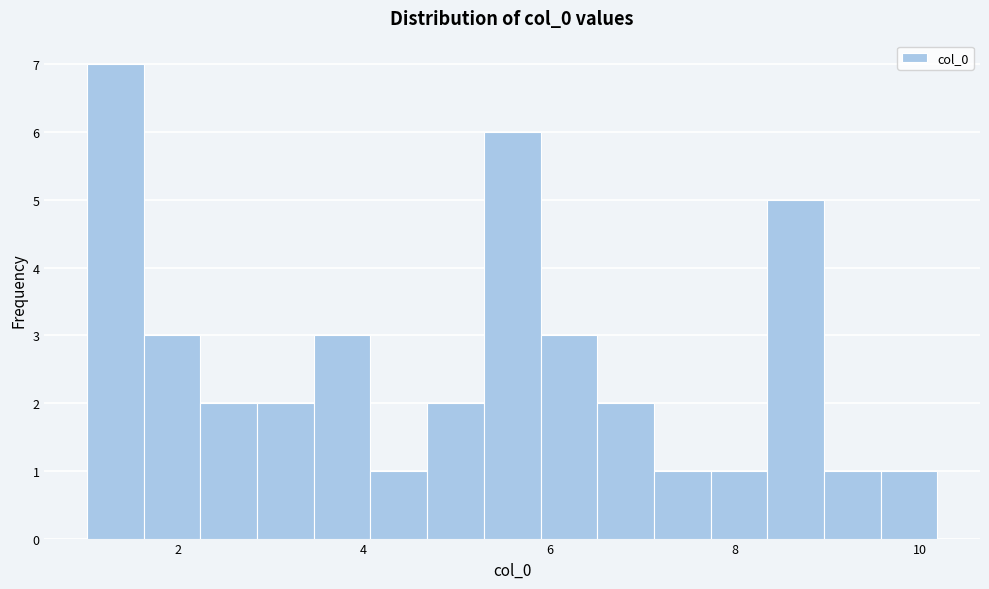

Read against the x-axis, roughly where is the centre of the tallest bar?

1.4